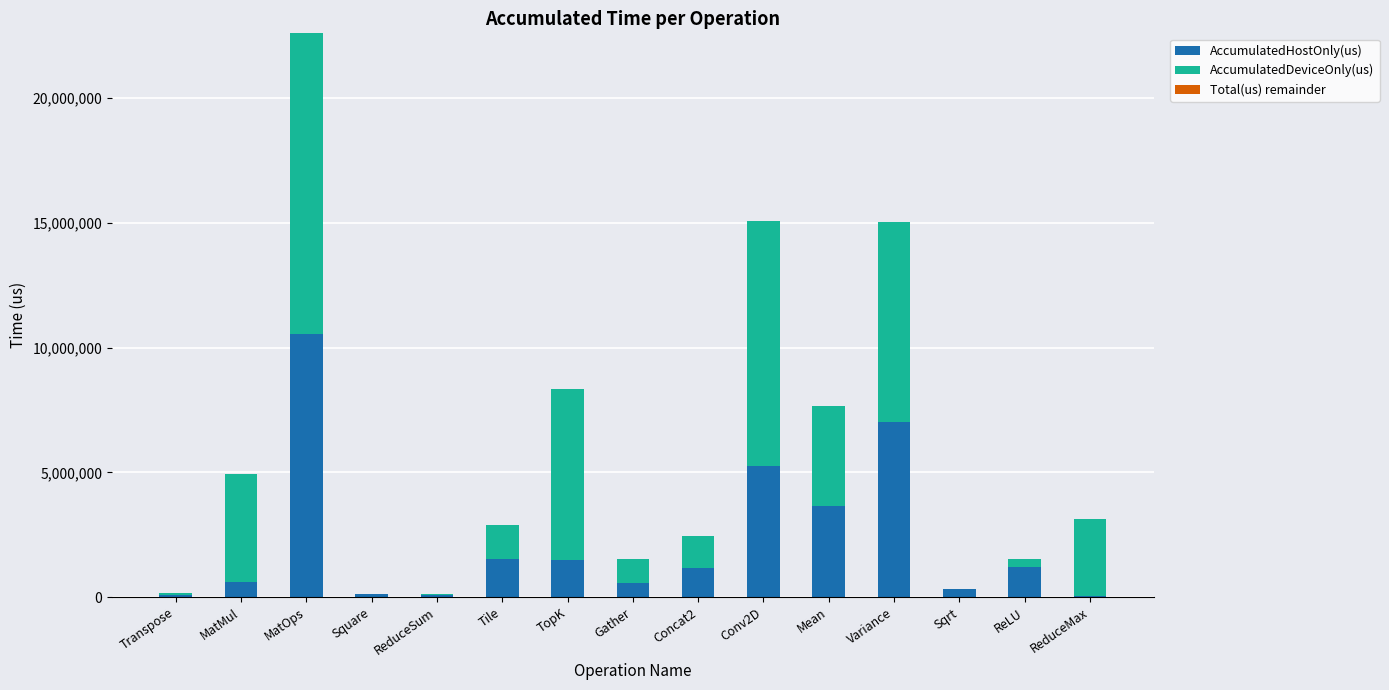

What is the average value of the AccumulatedHostOnly(us) series?

2244294.8